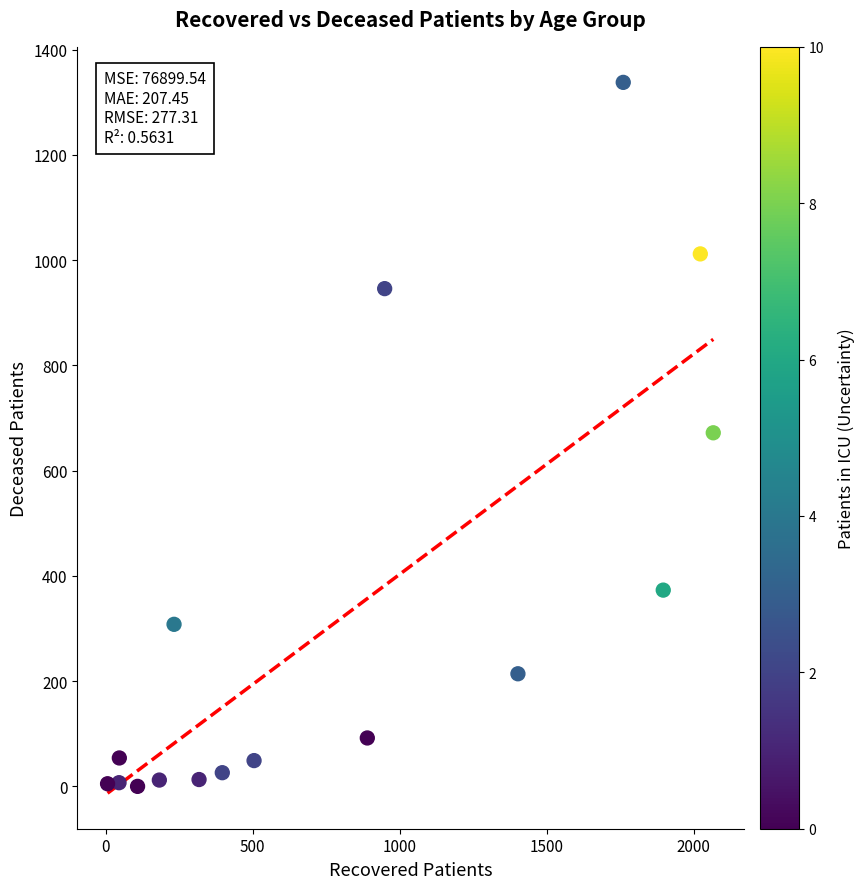

What is the range of Y values (max minus min)?

1338